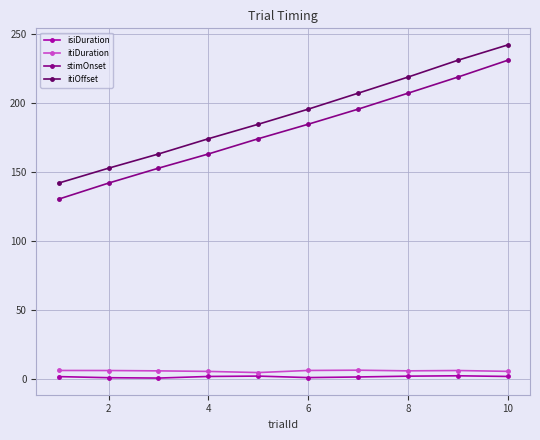

True or false: stimOnset and itiOffset cross at least once.

False